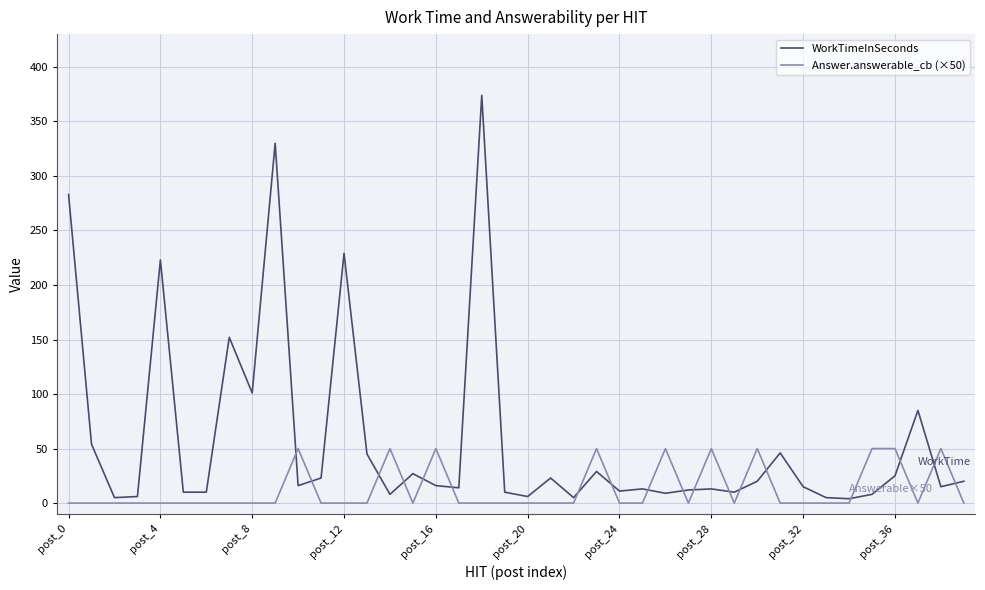

Which series has the widest spread of values?

WorkTimeInSeconds